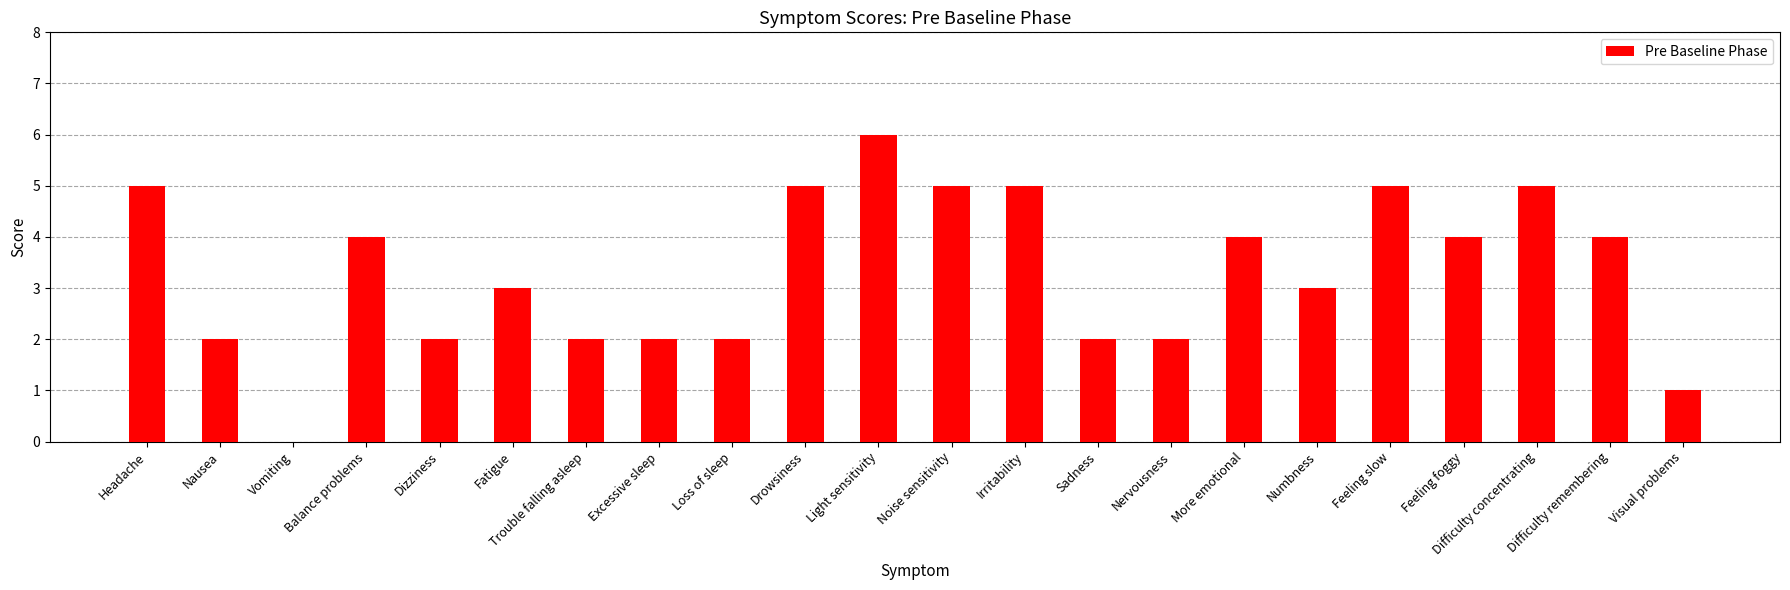

At which label does the data first exceed 4?

Headache